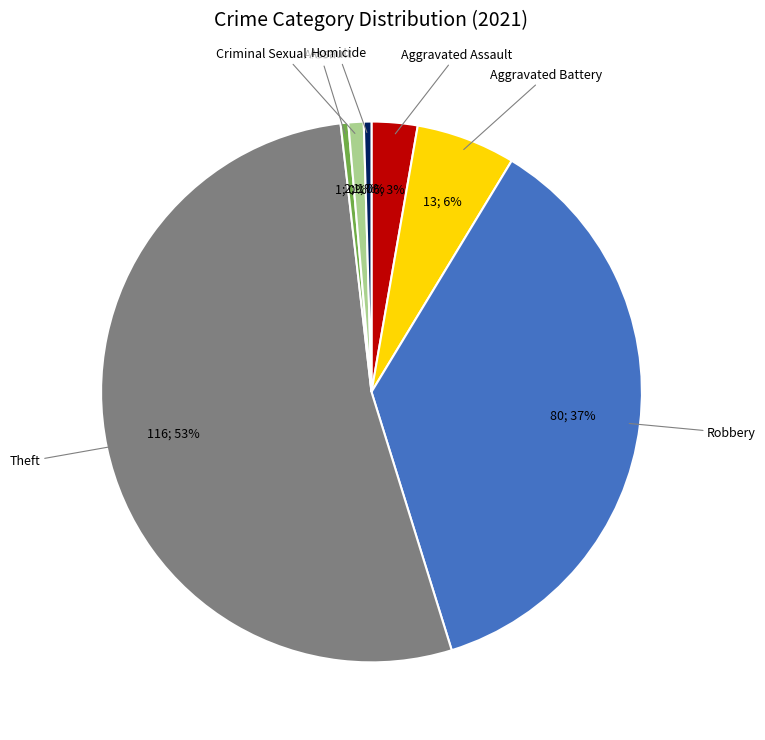

Count the number of slices in the pie.

7